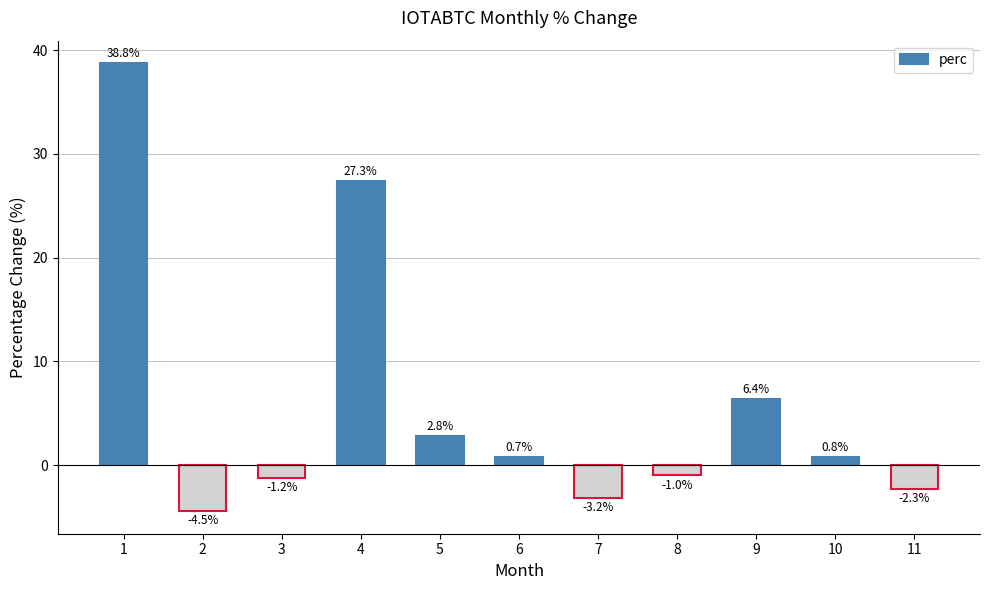

How many negative values are there?

5